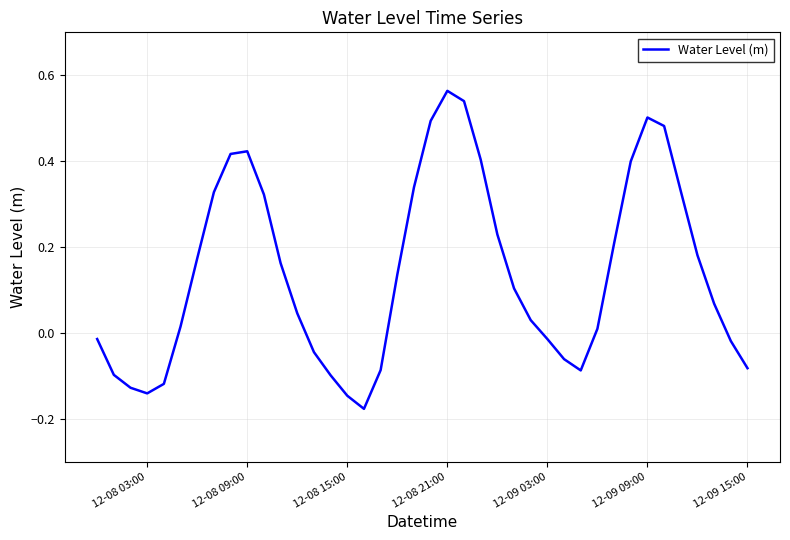

What is the sum of all values?

5.6